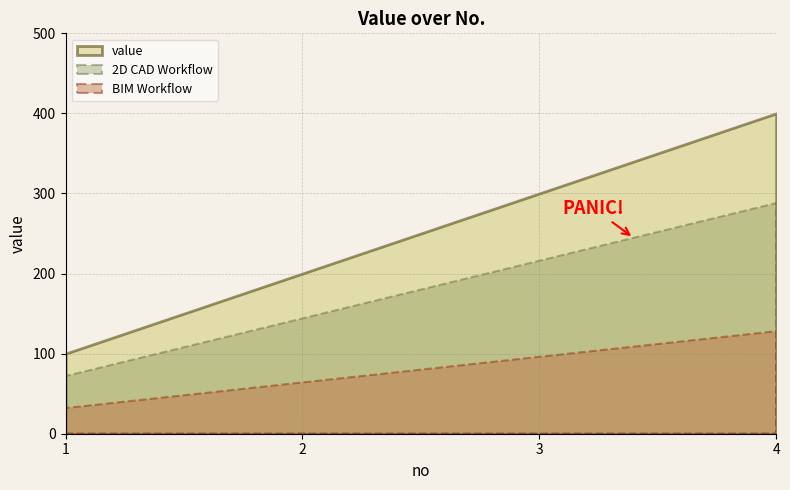

True or false: the data shows 51 at 2.

False